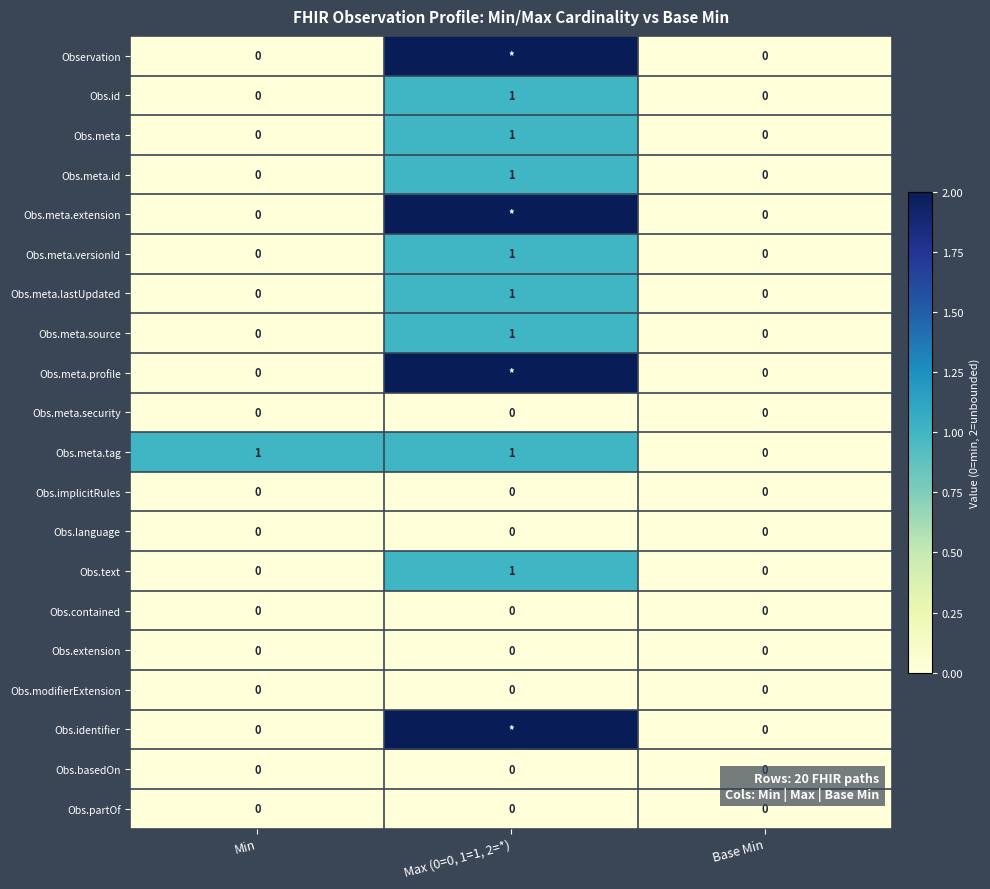

What is the highest value of the Obs.text series?

1